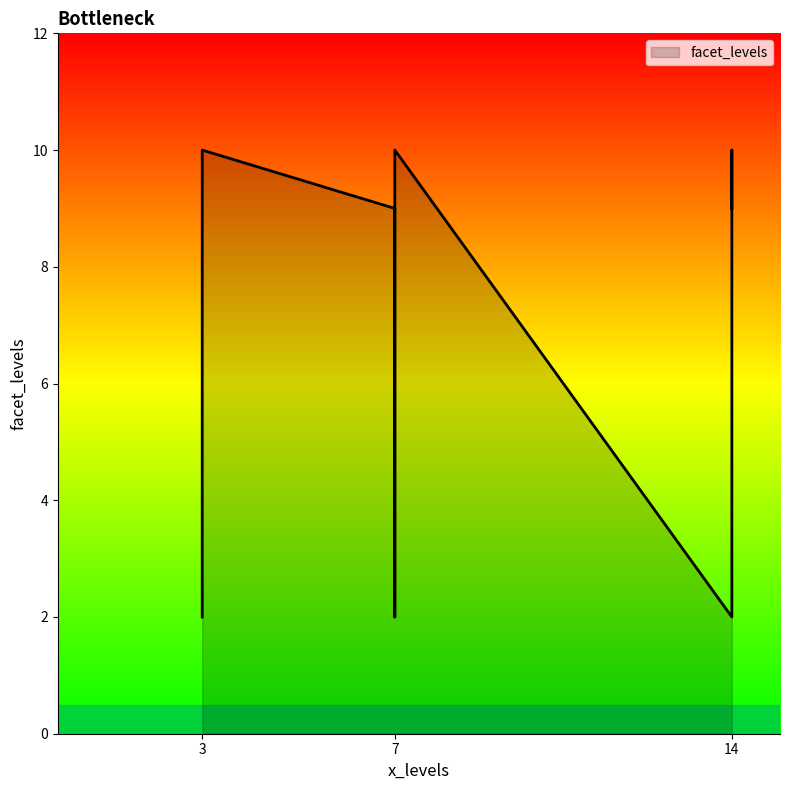

Reading left to right, transcribe all the data shown in this chart.

3=2	7=9	14=2	3=9	3=10	7=2	14=10	7=10	14=9